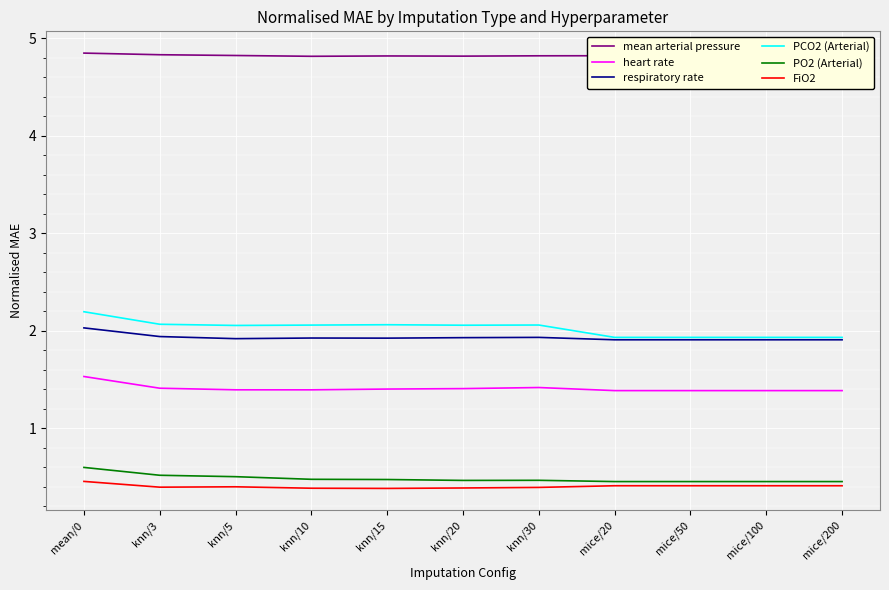

At which category is the sum across all series the highest?

mean/0